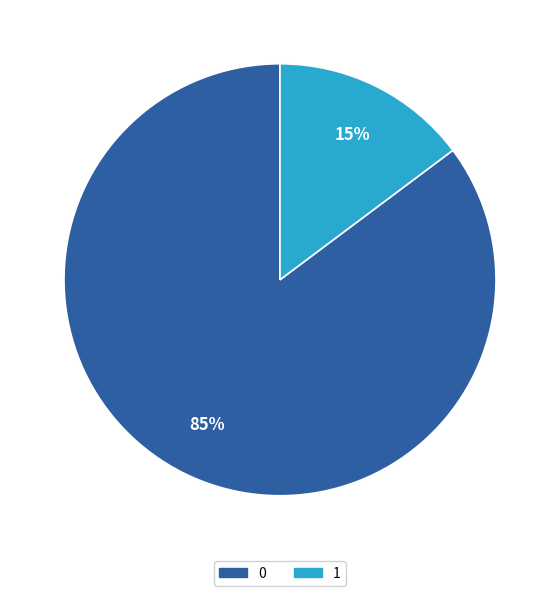

Do 1 and 0 together represent more than half of the pie?

Yes